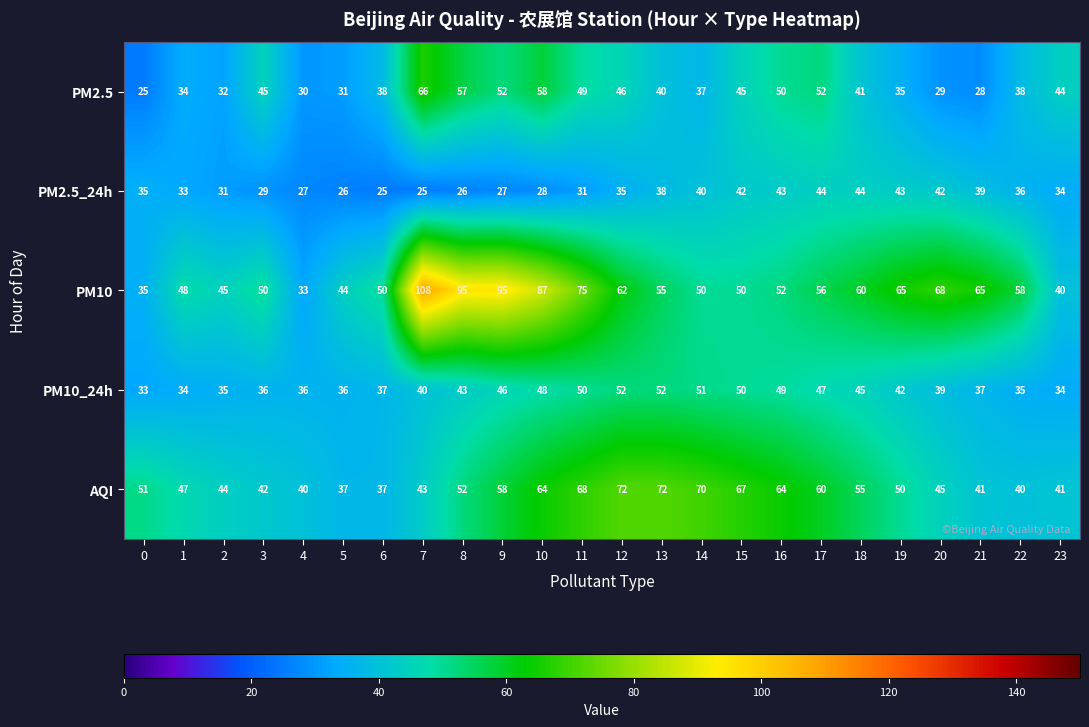

The PM2.5_24h series shows 17 at 11. True or false?

False